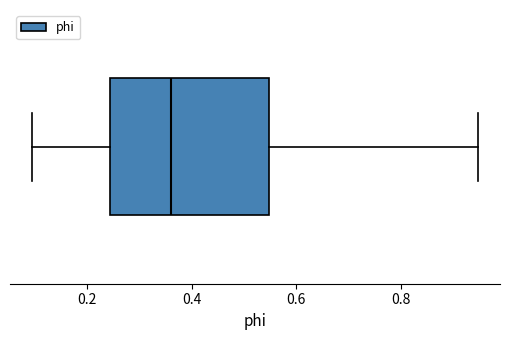

Read this box plot against the x-axis: the position of the median line, the range covered by the box, and the ends of both whiskers. The values are not printed on the chart, so give them approximately, as read against the axis.

median 0.36, box 0.24 to 0.54, whiskers 0.10 to 0.94